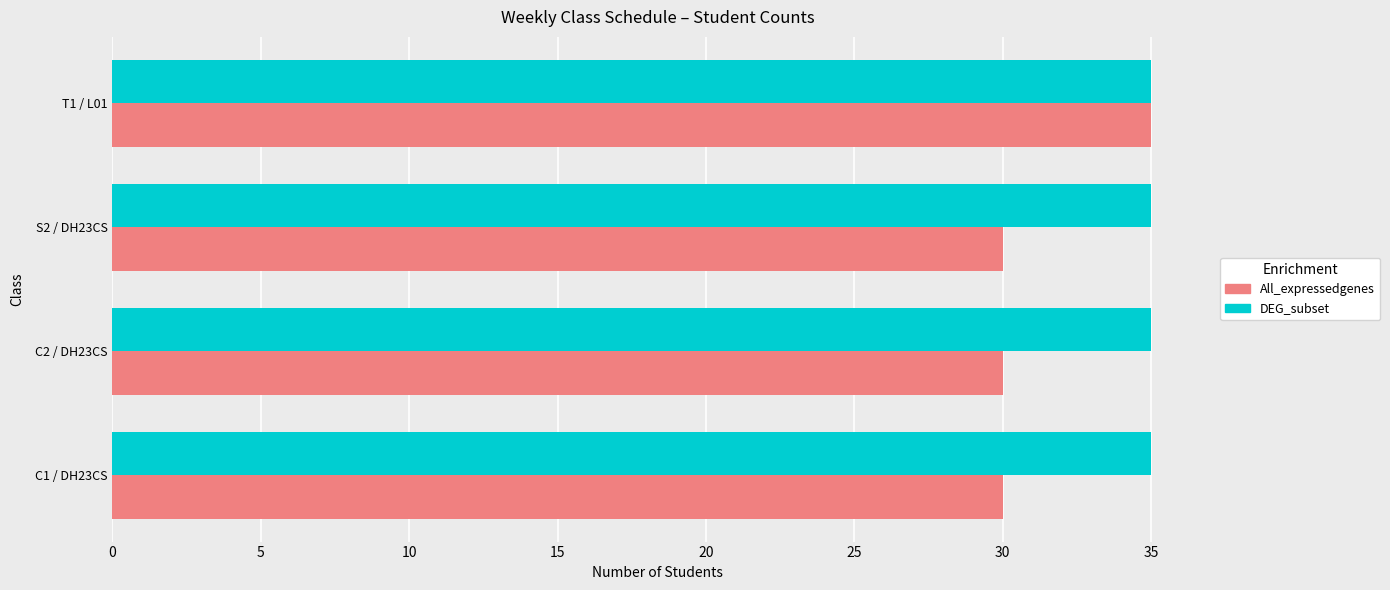

What are all the series names shown in the legend?

All_expressedgenes, DEG_subset